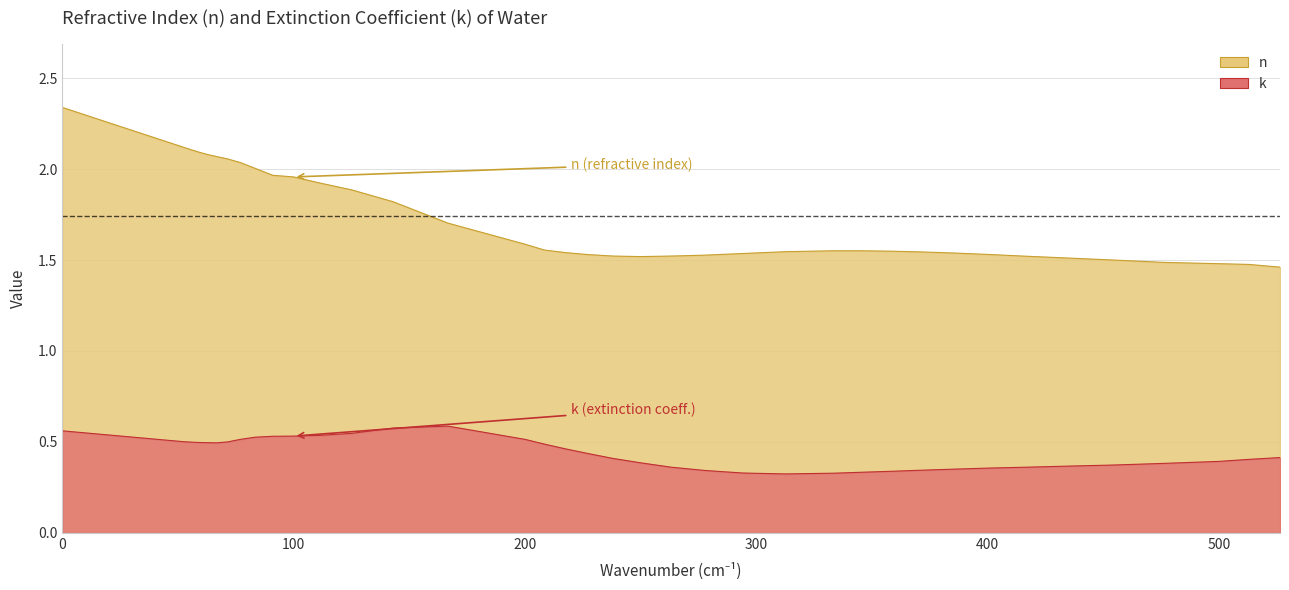

True or false: n and k intersect in this chart.

False